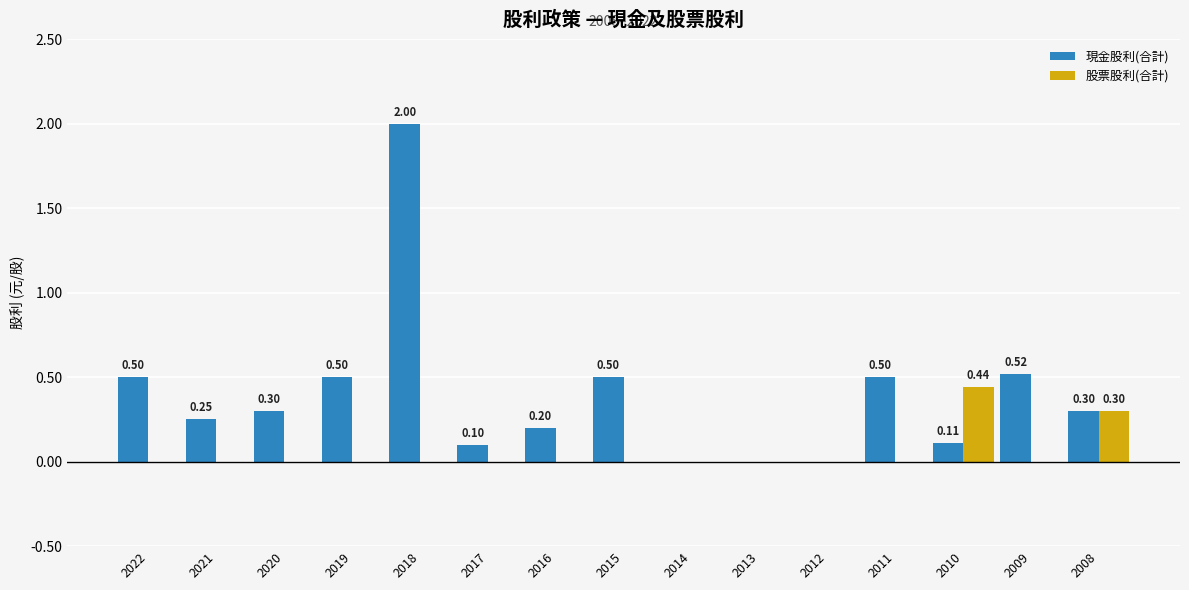

Which category has the highest value in the 現金股利(合計) series?

2018